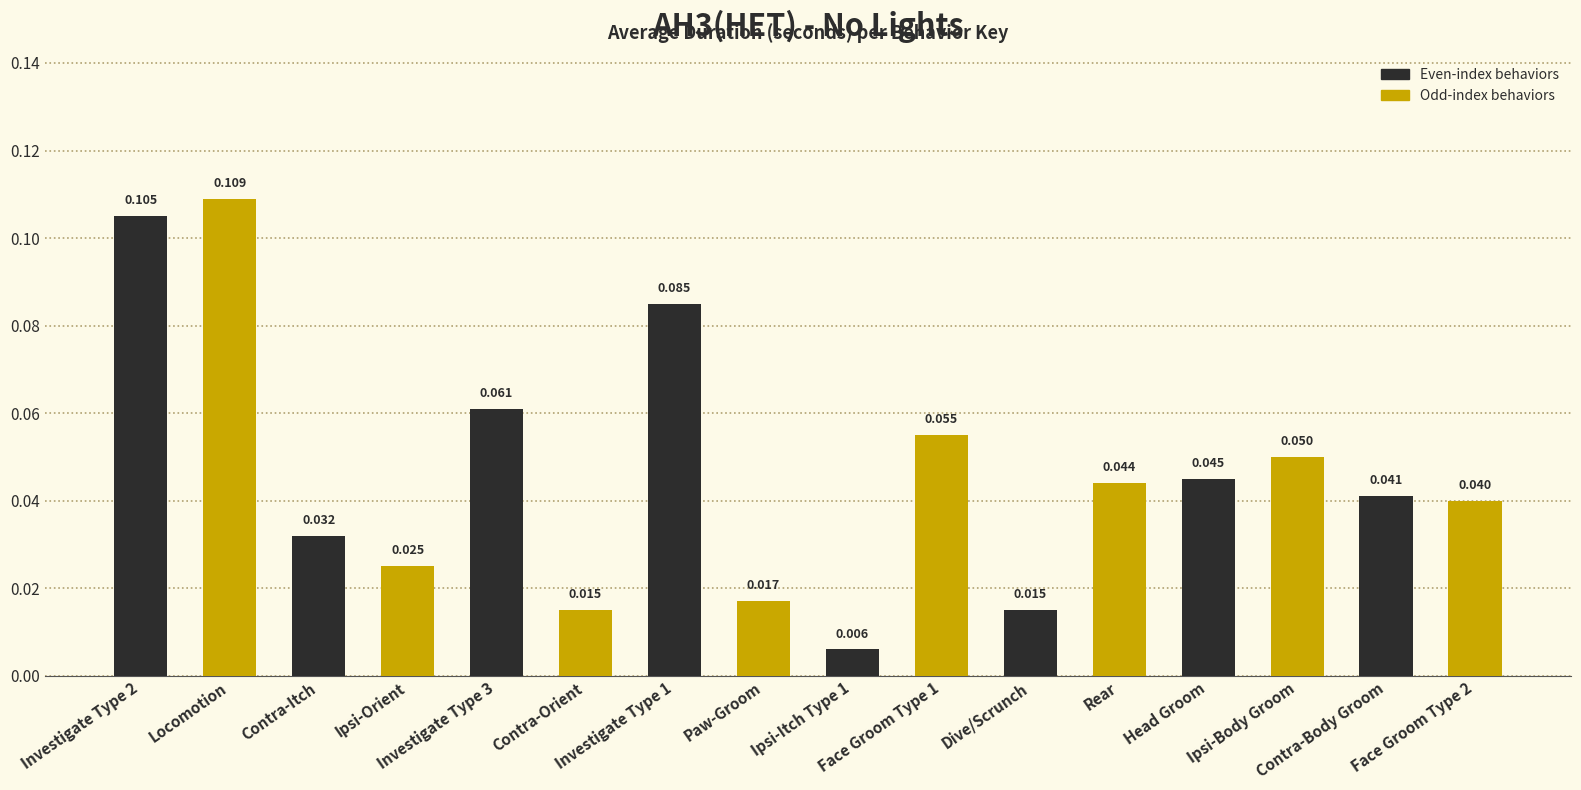

List the labels in order of value, largest first.

Locomotion, Investigate Type 2, Investigate Type 1, Investigate Type 3, Face Groom Type 1, Ipsi-Body Groom, Head Groom, Rear, Contra-Body Groom, Face Groom Type 2, Contra-Itch, Ipsi-Orient, Paw-Groom, Contra-Orient, Dive/Scrunch, Ipsi-Itch Type 1